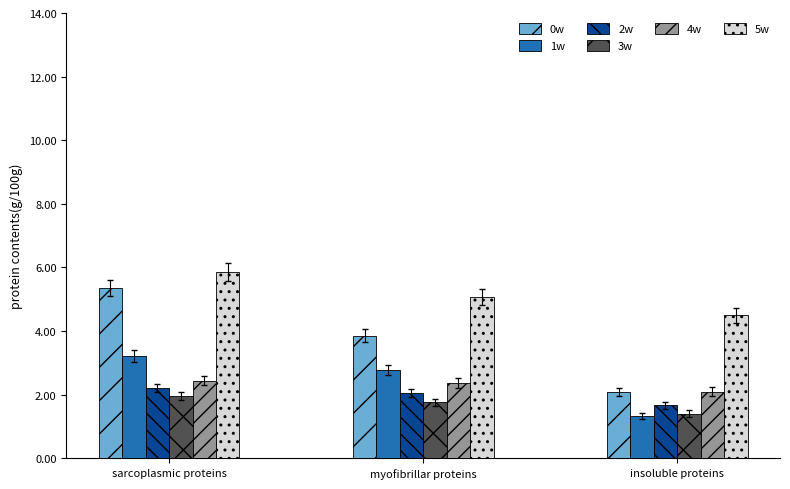

What is the smallest value displayed?

1.3